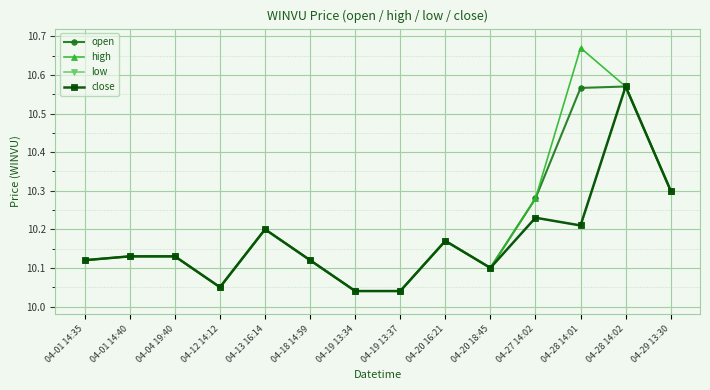

Is this an area chart (filled region under the line)?

No